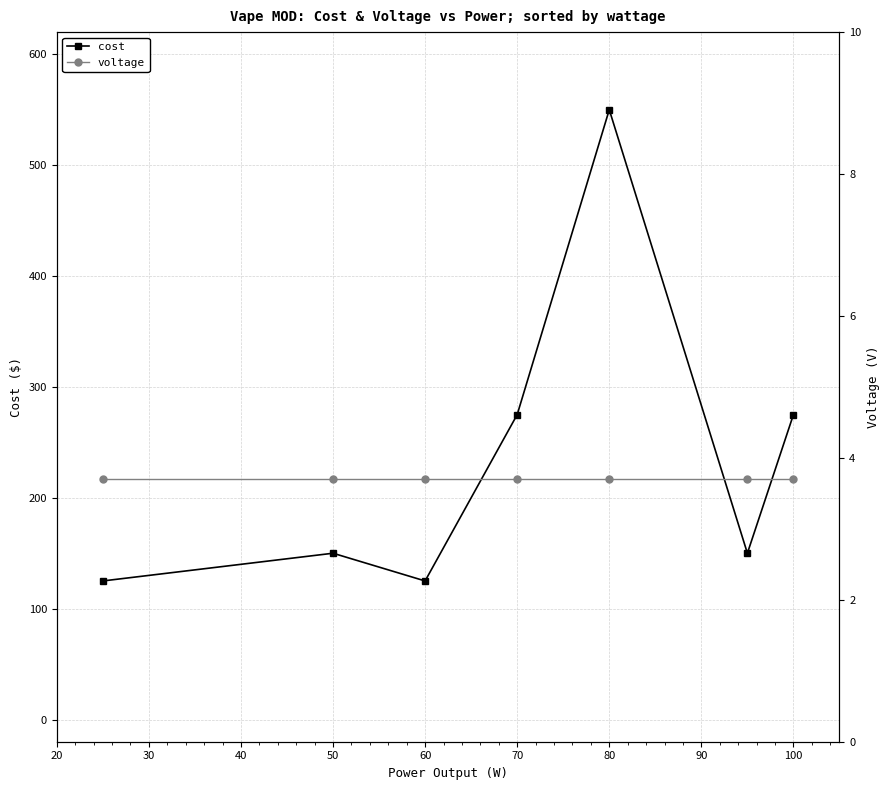

True or false: cost has more than 1 points higher than both neighbors.

True